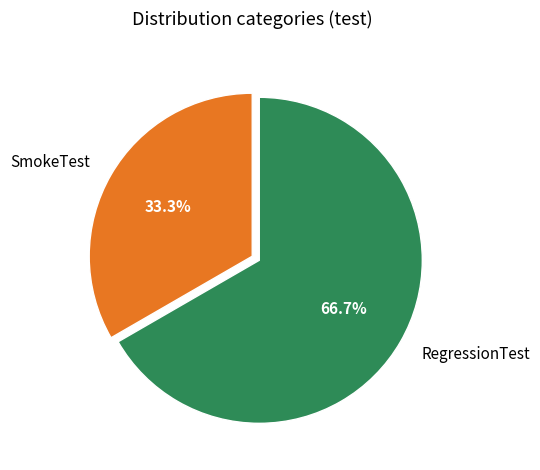

How many segments does this pie chart have?

2